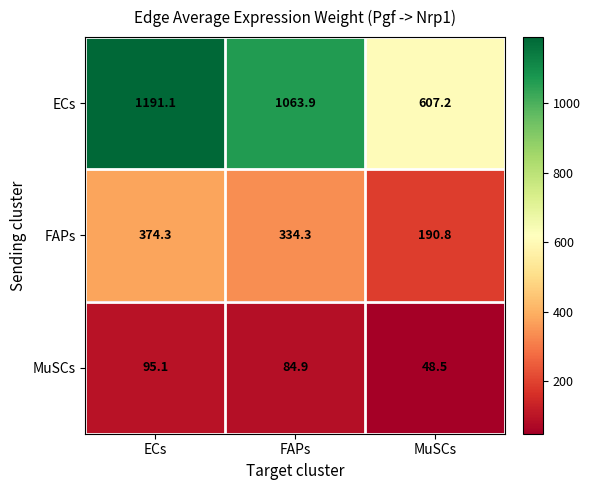

True or false: MuSCs has a value of 159.0 at ECs.

False